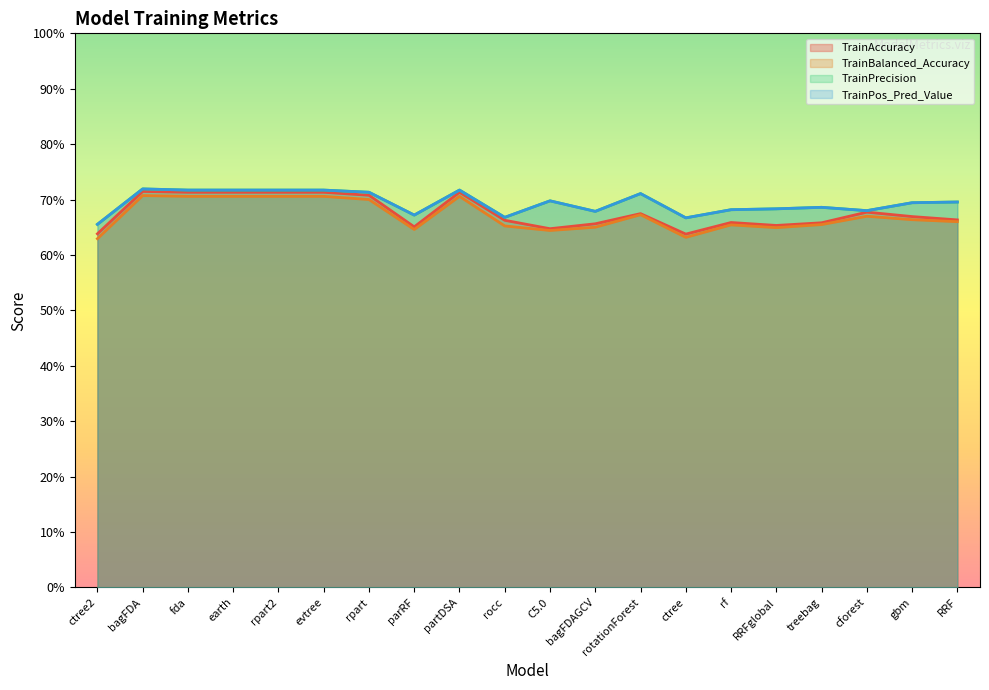

Where is the first local maximum for TrainAccuracy?

bagFDA